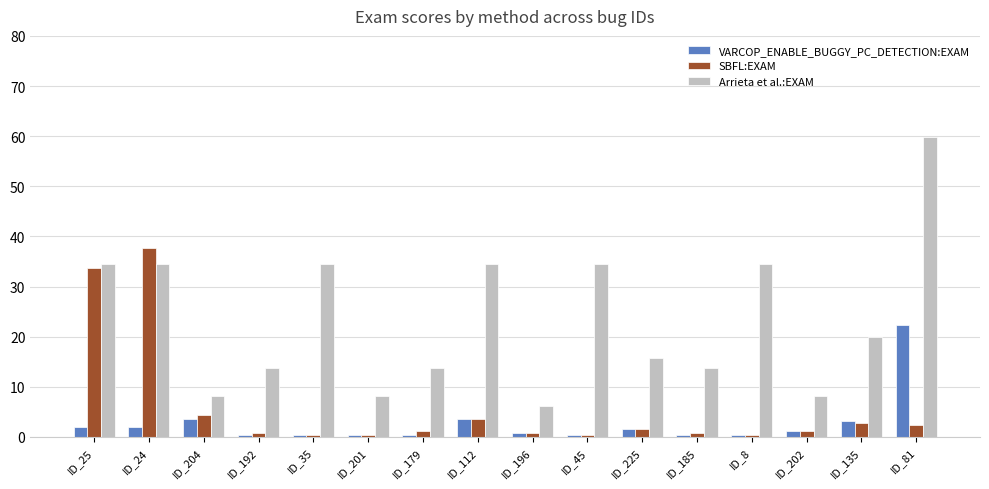

Count the number of categories in the chart.

16